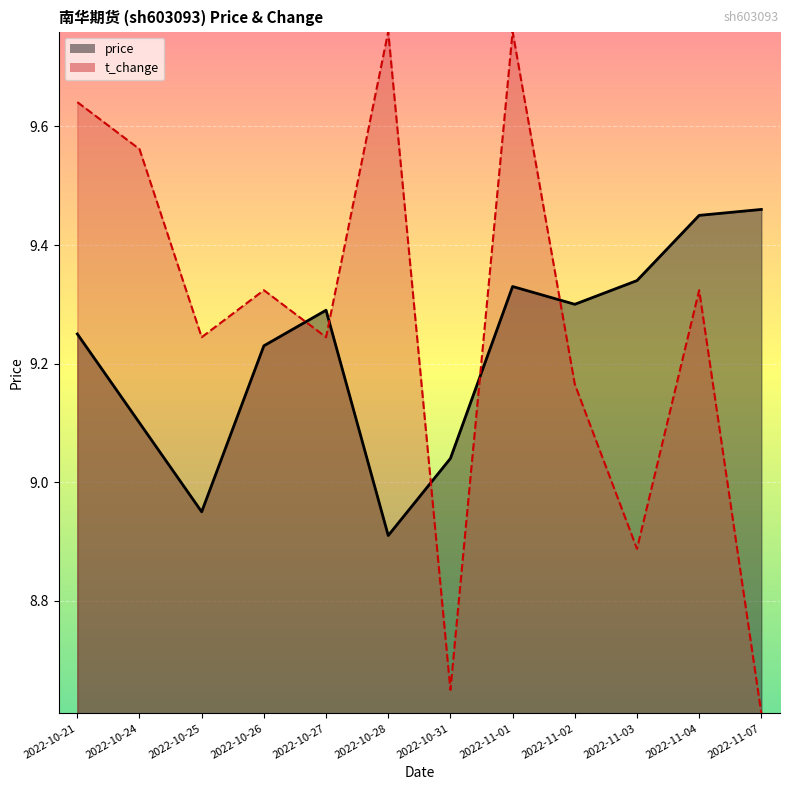

Which series changed the most between 2022-11-02 and 2022-11-03?

t_change